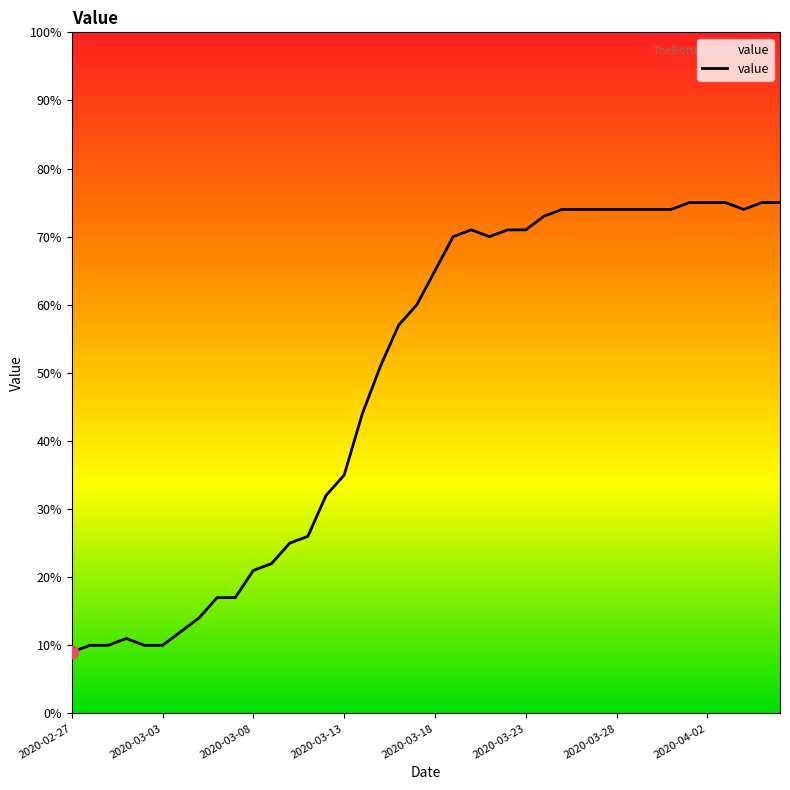

What is the greatest value displayed?

75